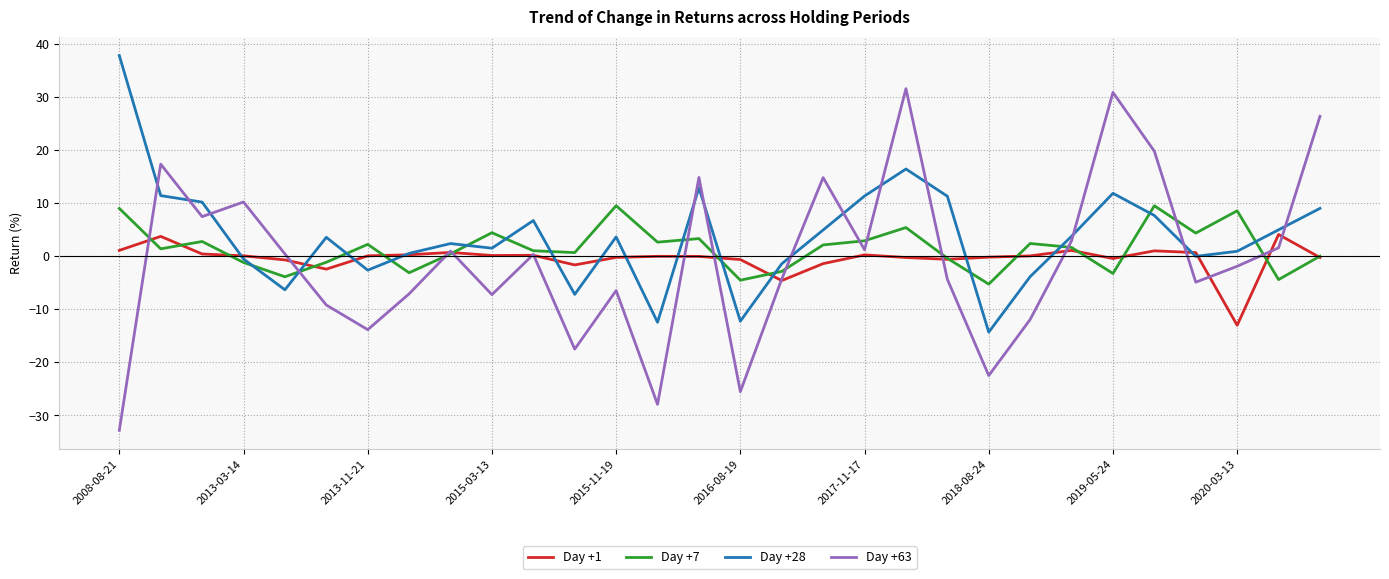

What is the maximum value for Day +28?

37.8